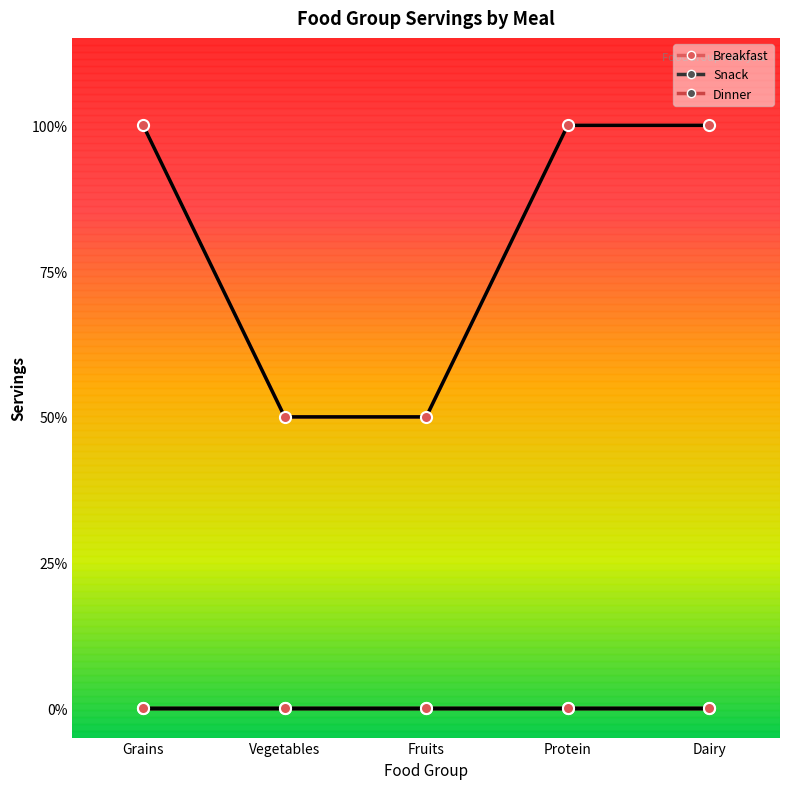

What are all the series names shown in the legend?

Breakfast, Snack, Dinner